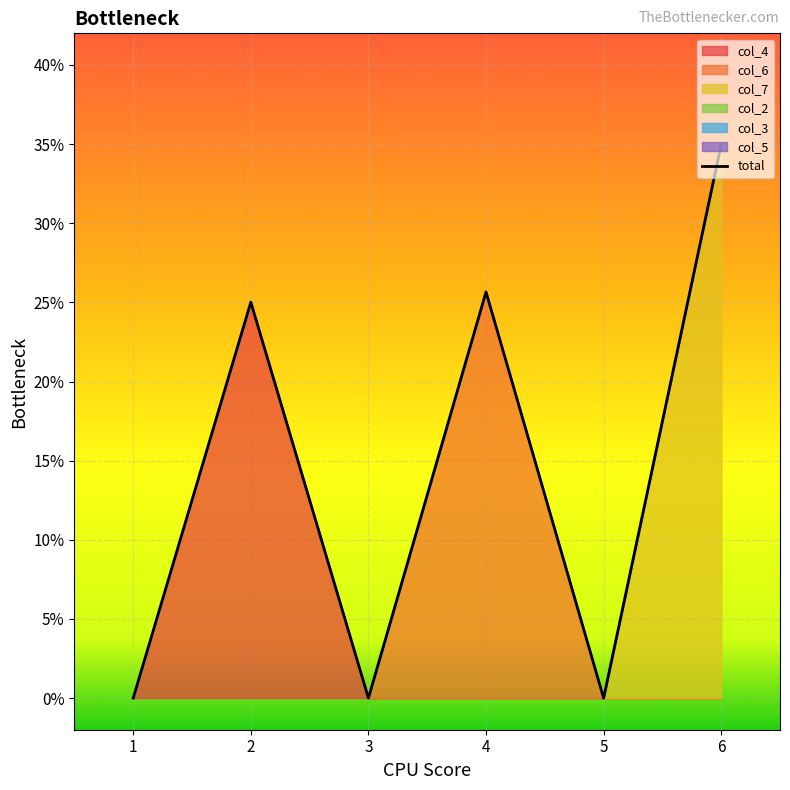

Does the chart display data point markers on the line(s)?

No